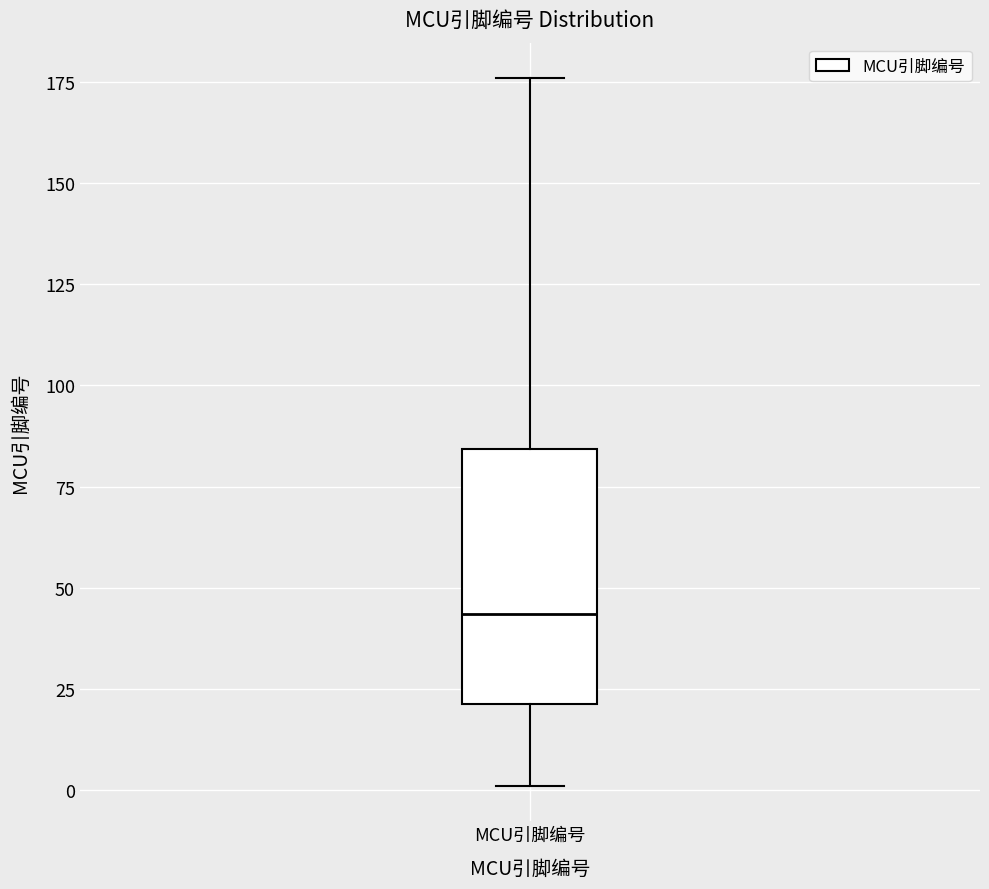

Where does the median line of the box for MCU引脚编号 sit on the y-axis? The values are not printed on the chart, so give them approximately, as read against the axis.

45